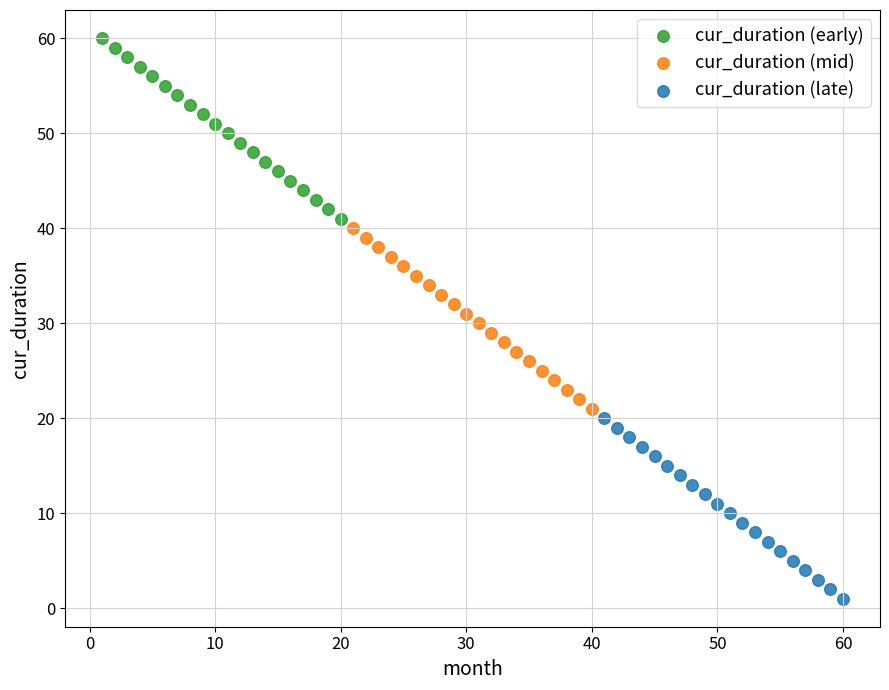

Which series contains the highest Y value?

cur_duration (early)